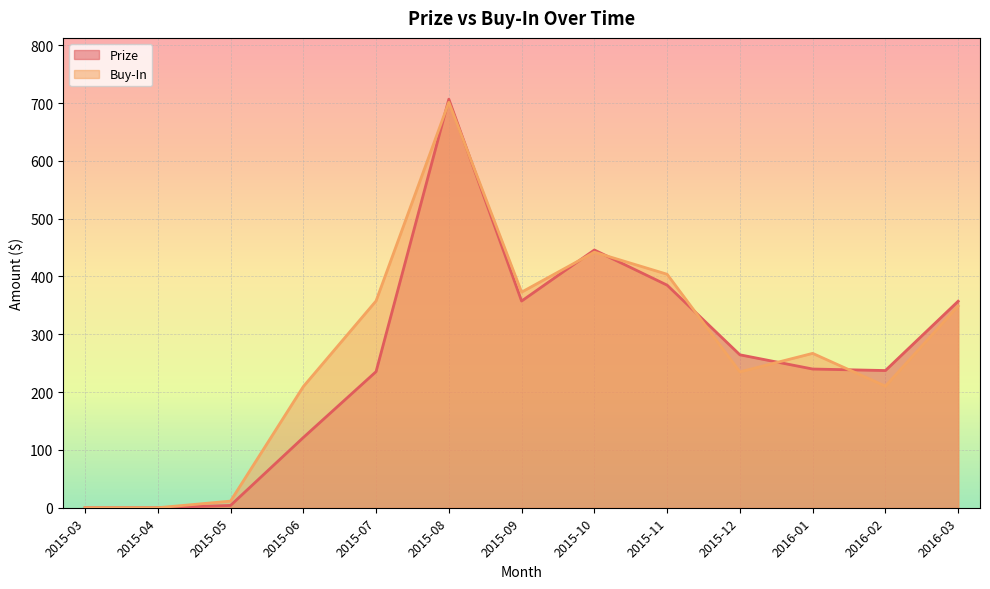

At which label is Prize closest to 353?

2016-03